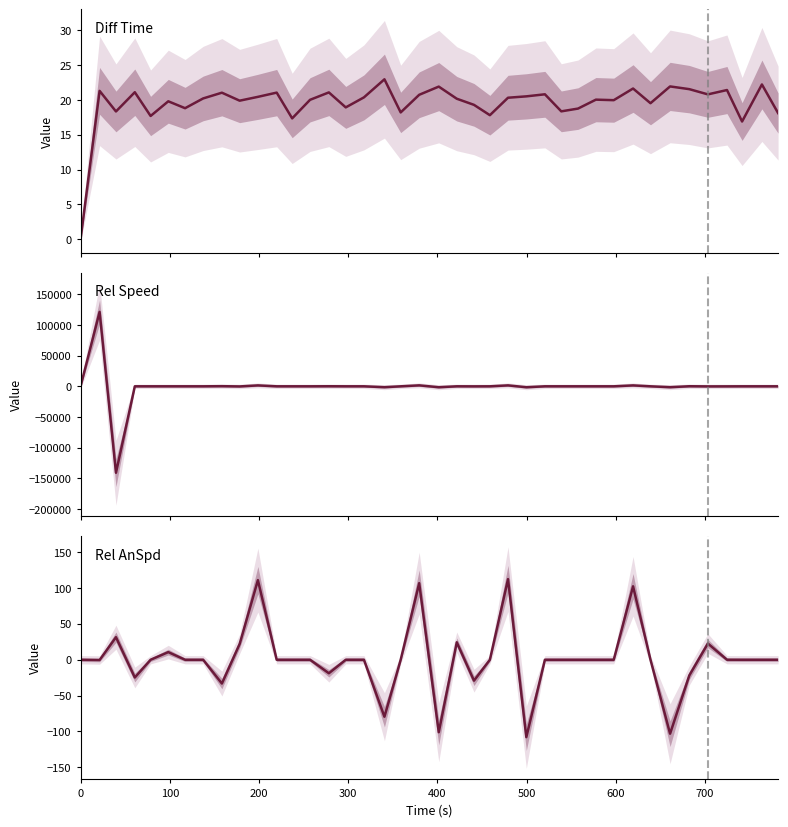

Reading left to right, transcribe all the data shown in this chart.

Diff Time: 0.0	21.3	18.4	21.1	17.7	19.8	18.8	20.2	21.1	19.9	20.5	21.1	17.4	20.0	21.1	18.9	20.4	23.0	18.2	20.7	21.9	20.2	19.3	17.8	20.3	20.5	20.8	18.4	18.8	20.1	20.0	21.7	19.5	22.0	21.6	20.8	21.4	16.9	22.2	18.1
Rel Speed: 0.0	121402.9	-140982.7	0.0	0.0	0.0	0.0	0.0	212.1	-175.2	1492.5	0.0	0.0	0.0	99.0	0.0	0.0	-1419.2	0.0	1558.4	-1474.6	0.0	-72.1	0.0	1528.0	-1487.5	0.0	0.0	0.0	0.0	0.0	1493.4	0.0	-1414.8	116.6	-120.8	-64.9	0.0	0.0	0.0
Rel AnSpd: 0.0	-0.4	31.4	-24.7	0.0	10.7	0.0	0.0	-33.1	22.0	111.0	0.0	0.0	0.0	-18.8	0.0	0.0	-79.4	0.0	106.8	-101.0	24.4	-29.1	0.0	112.3	-107.9	0.0	0.0	0.0	0.0	0.0	102.3	0.0	-103.1	-21.8	22.6	0.0	0.0	0.0	0.0